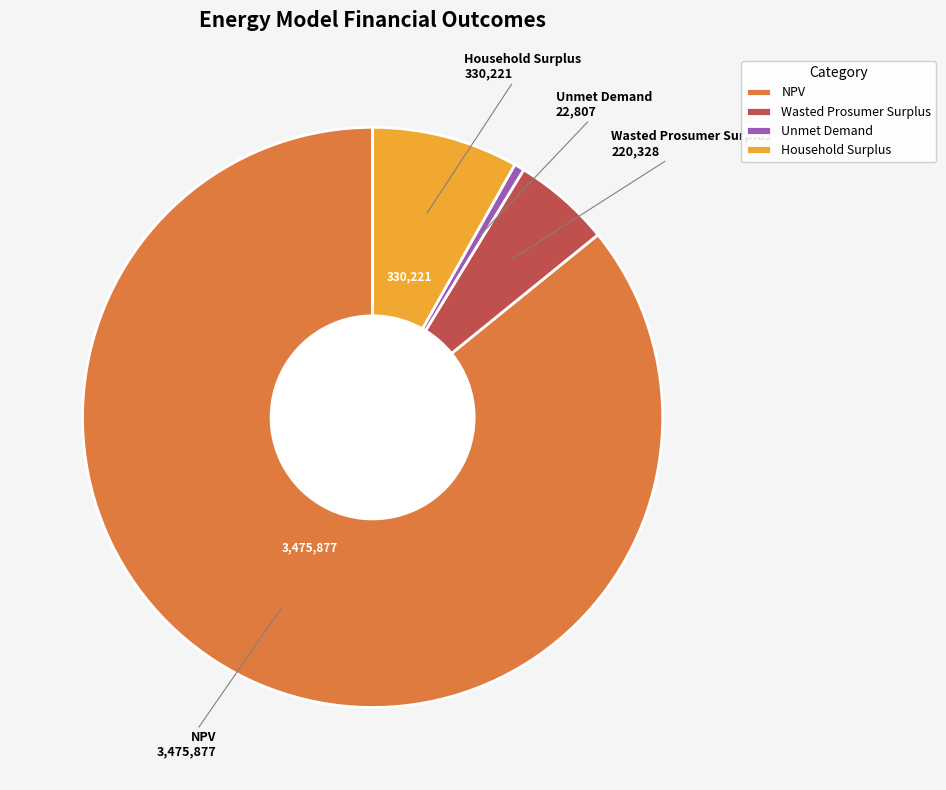

Is it true that Wasted Prosumer Surplus is 1% of the pie?

False